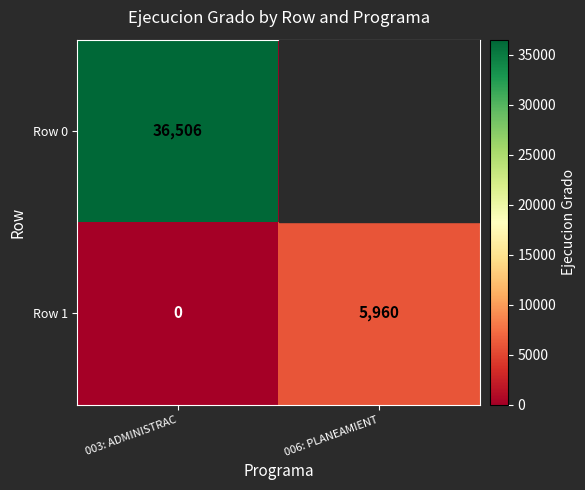

What is the sum of all Row 1 values?

5960